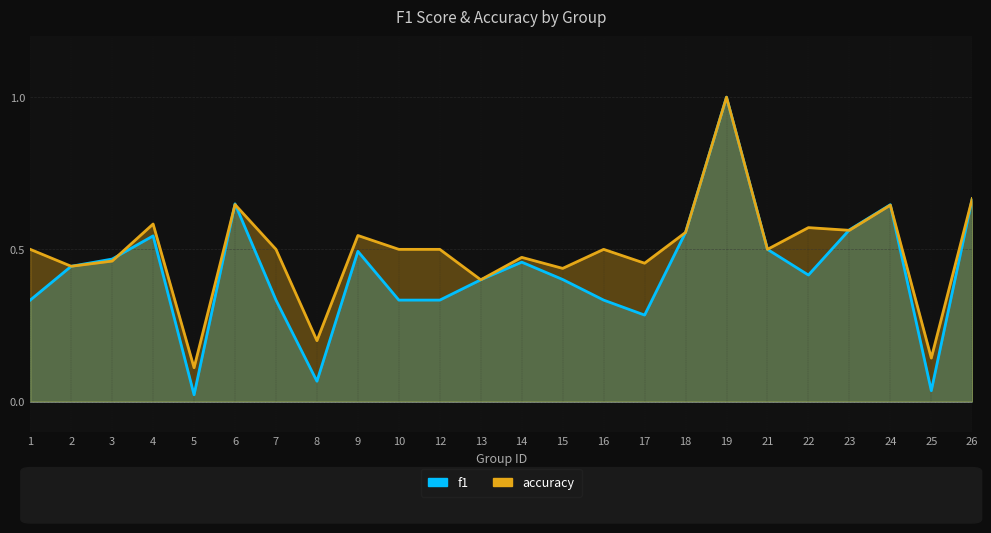

Which series changed the most between 13 and 16?

accuracy